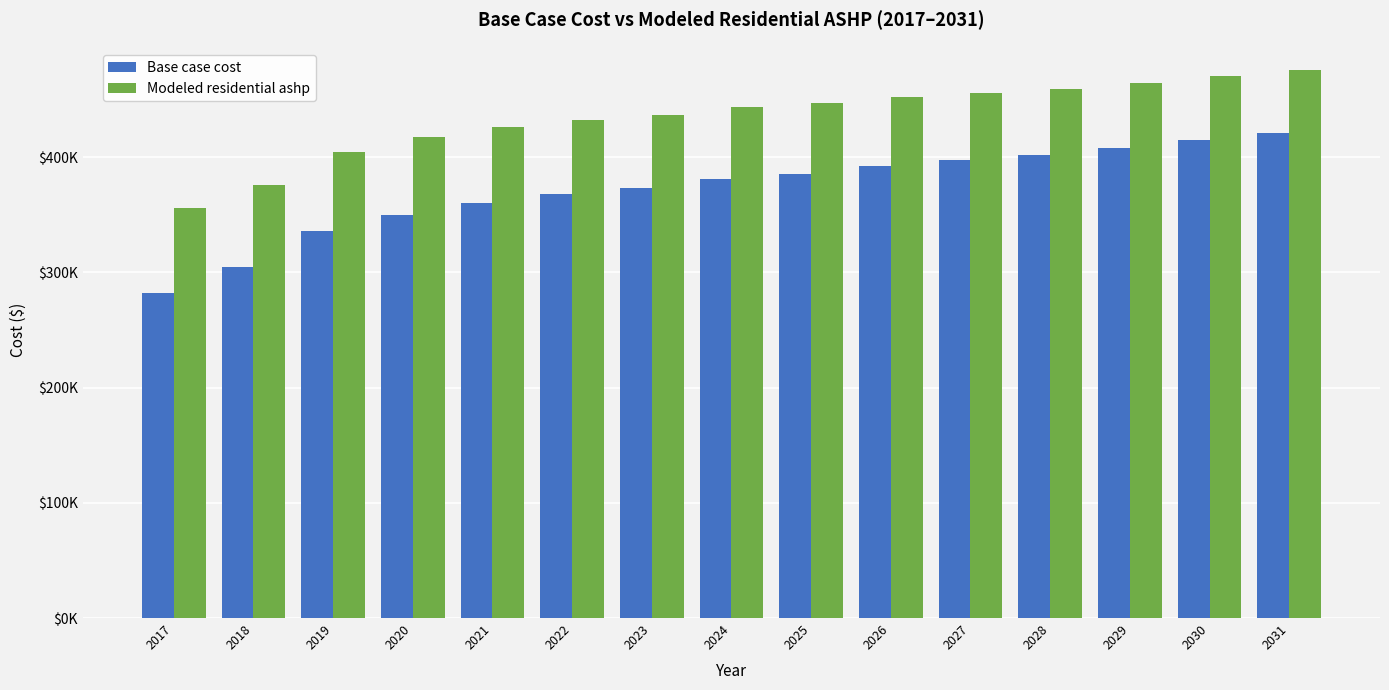

What are all the series names shown in the legend?

Base case cost, Modeled residential ashp